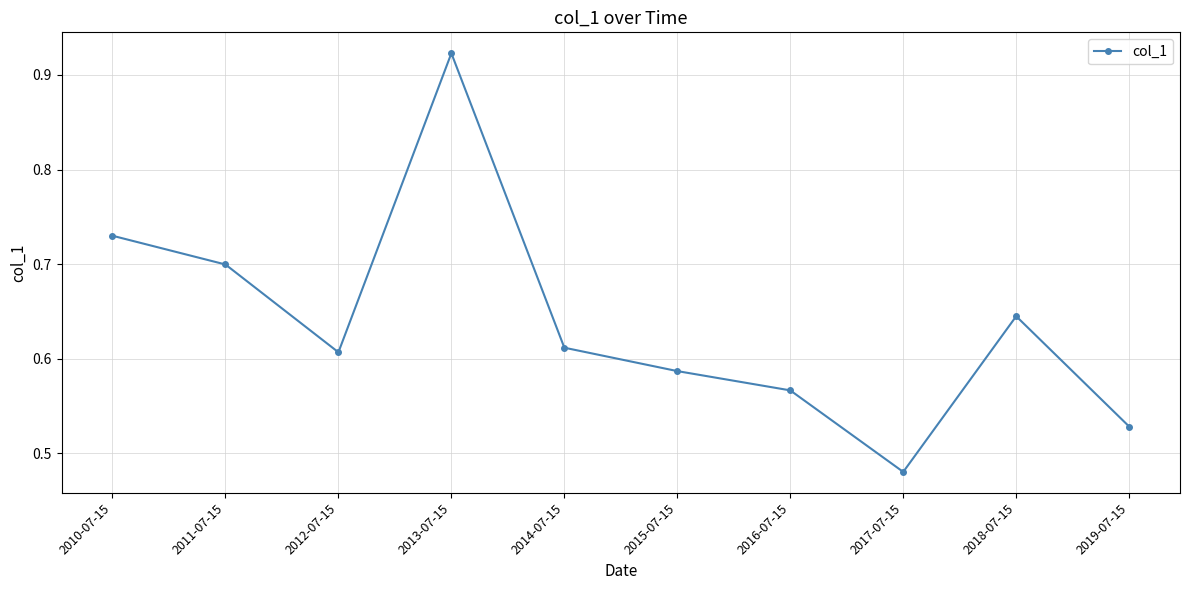

Does the chart have visible grid lines?

Yes